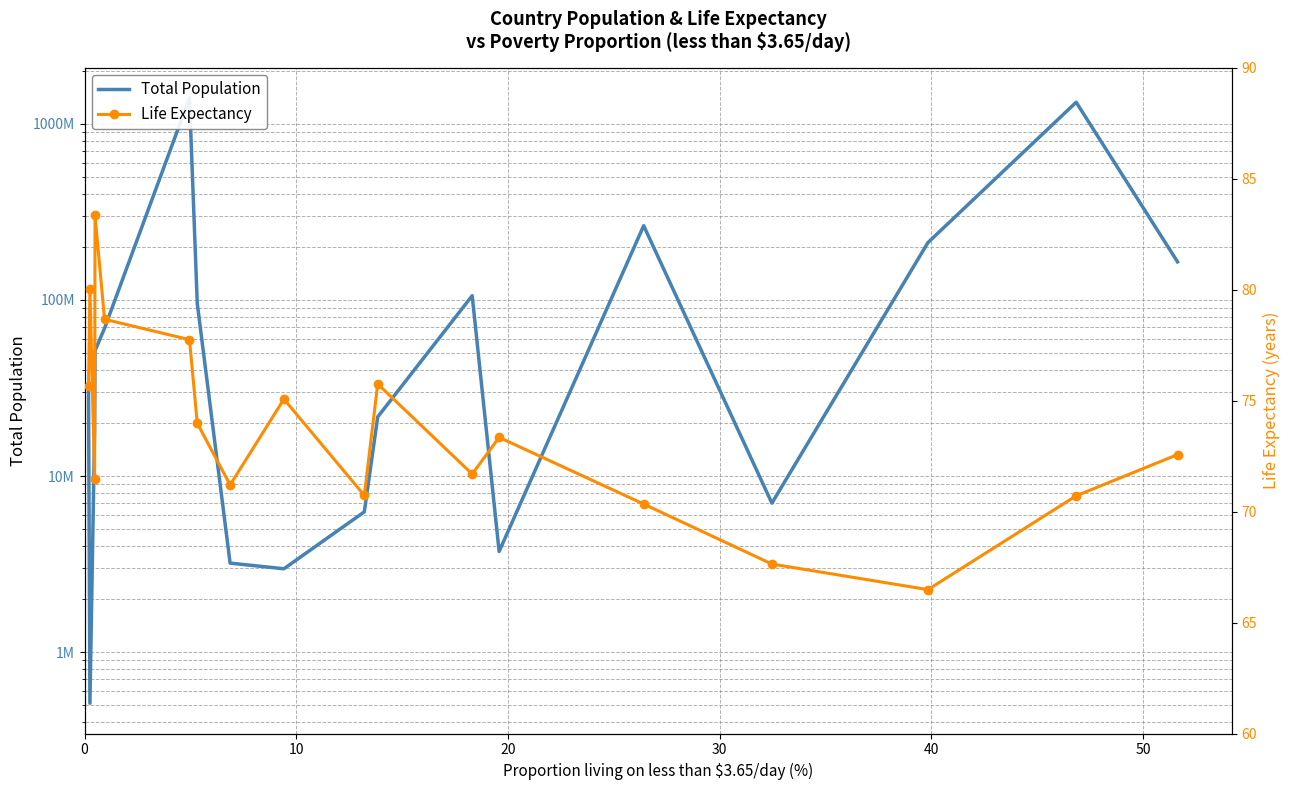

True or false: Life Expectancy has a value of 55.9 at 30.

False